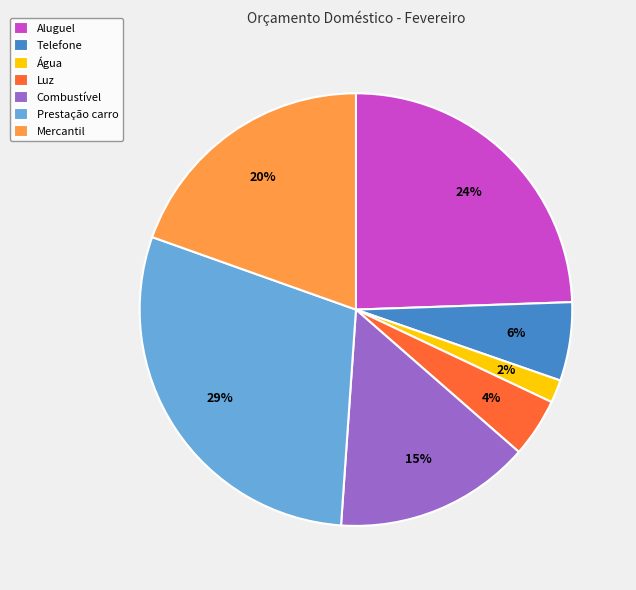

Is it true that Telefone is 11% of the pie?

False